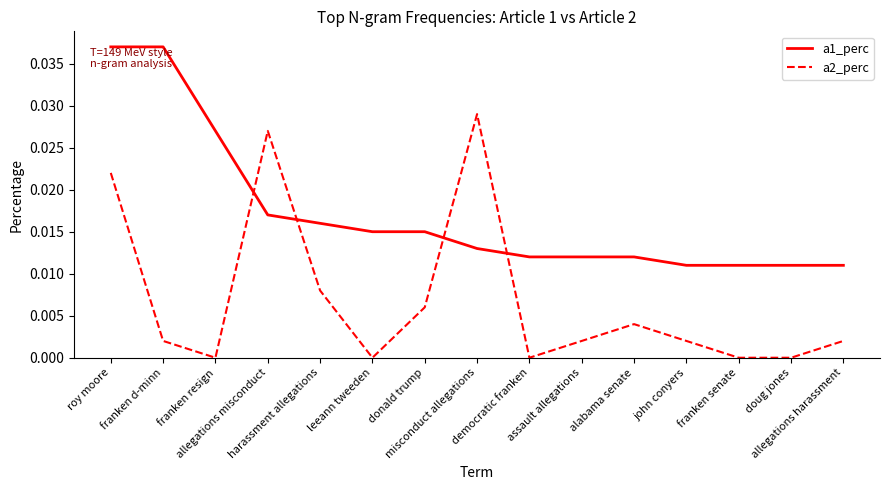

How many times do a1_perc and a2_perc cross each other?

4